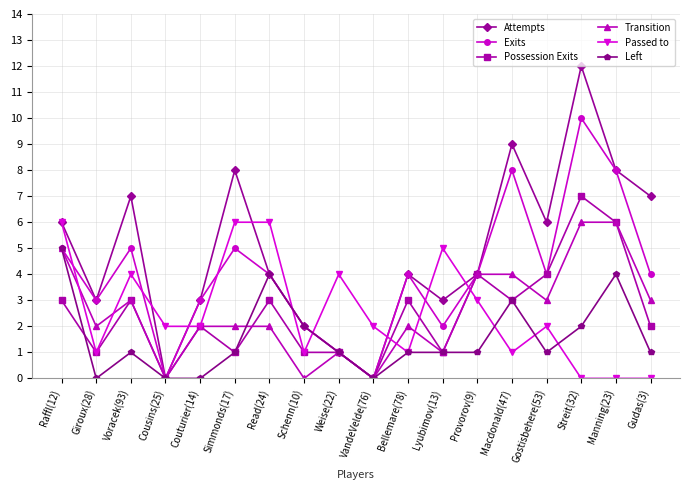

At which category does Possession Exits reach its first local valley?

Giroux(28)